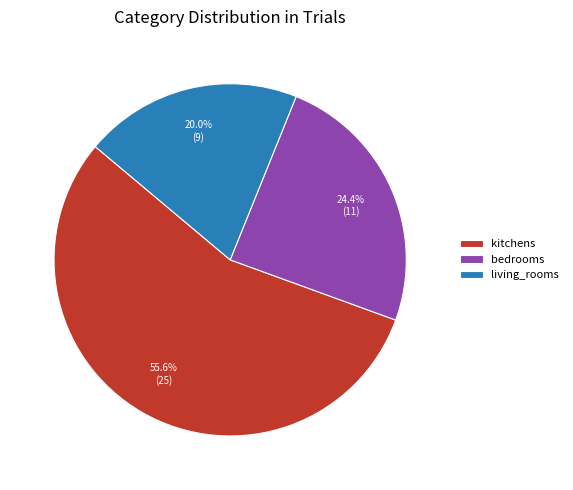

Approximately how many times larger is the value at kitchens compared to bedrooms?

2.3